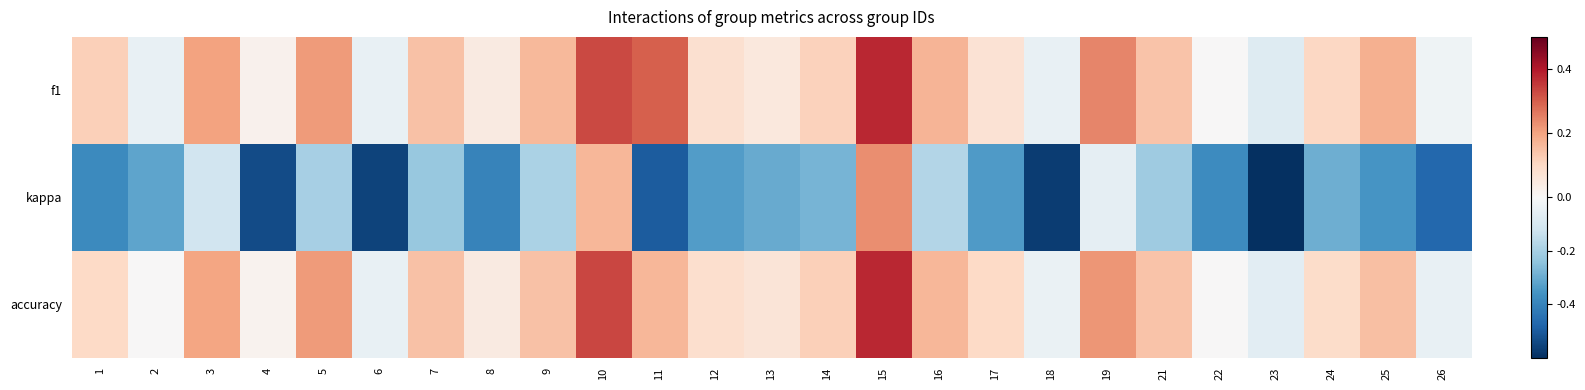

Rank the series by their maximum value, from highest to lowest.

f1, accuracy, kappa